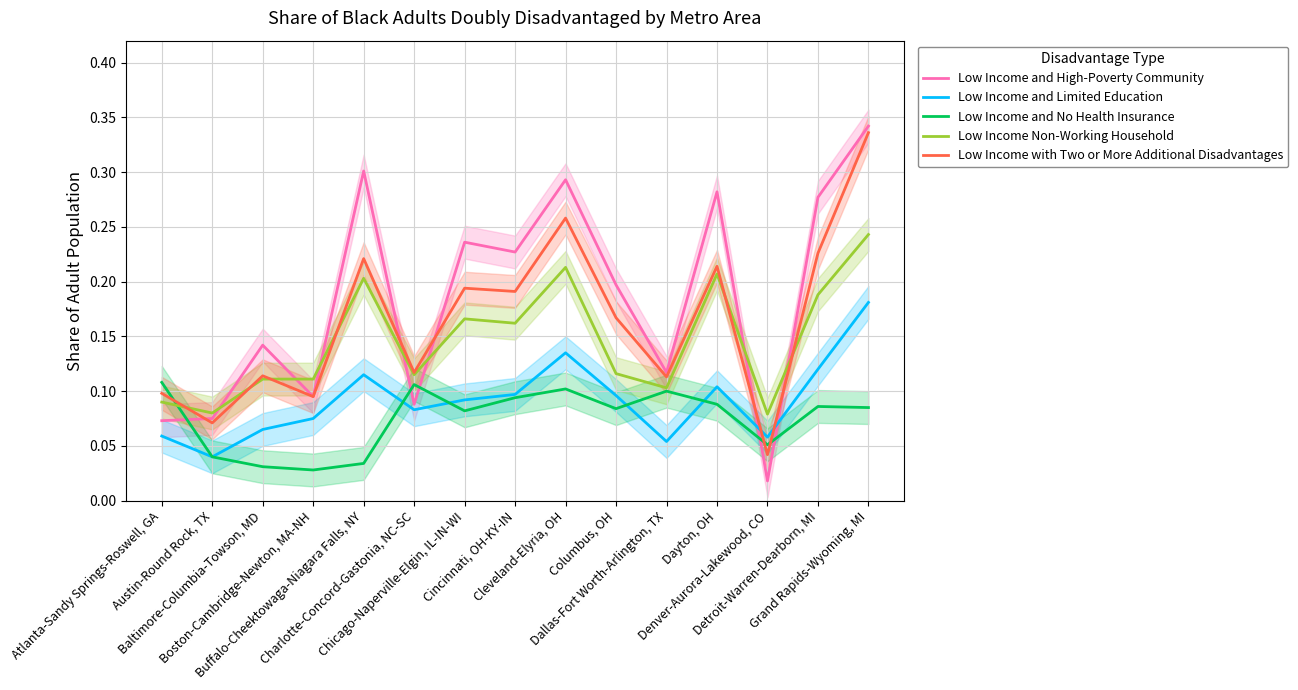

At which category is the sum across all series the highest?

Grand Rapids-Wyoming, MI